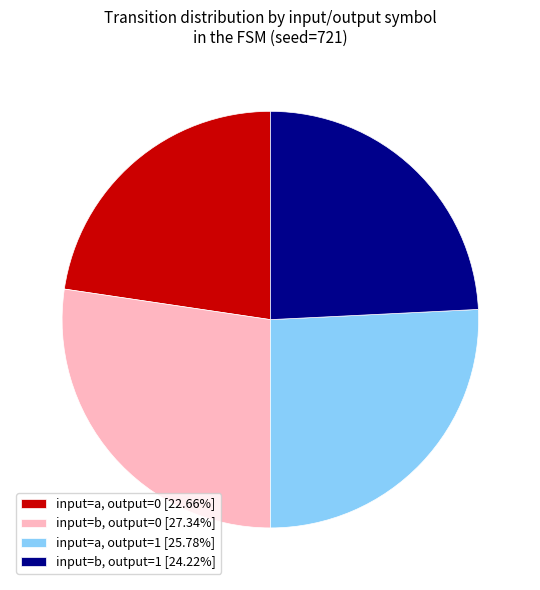

What is the ratio of the value at input=b, output=0 [27.34%] to the value at input=b, output=1 [24.22%]?

1.1